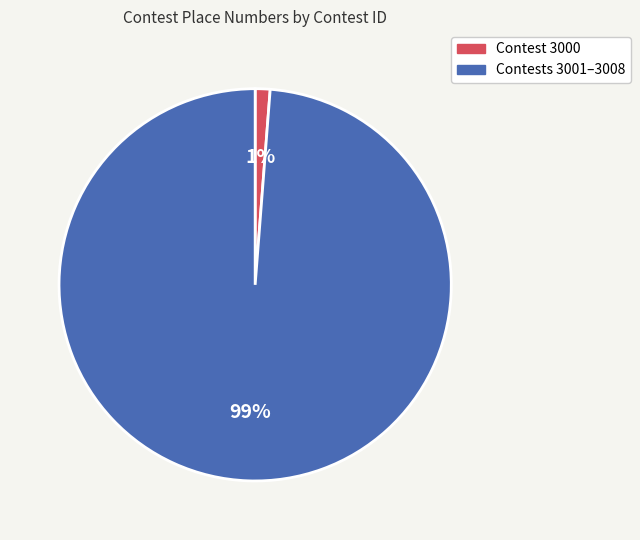

Is it true that Contests 3001–3008 is 99% of the pie?

True